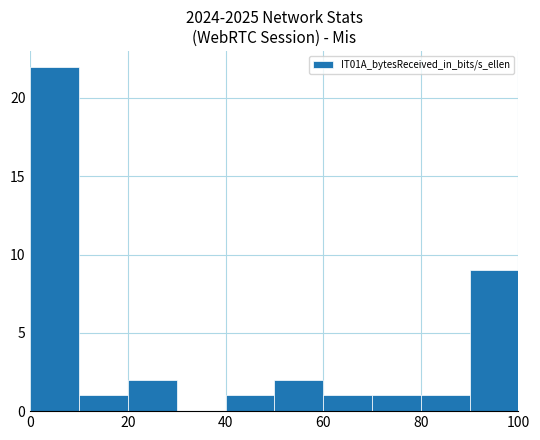

What is the greatest value displayed?

22